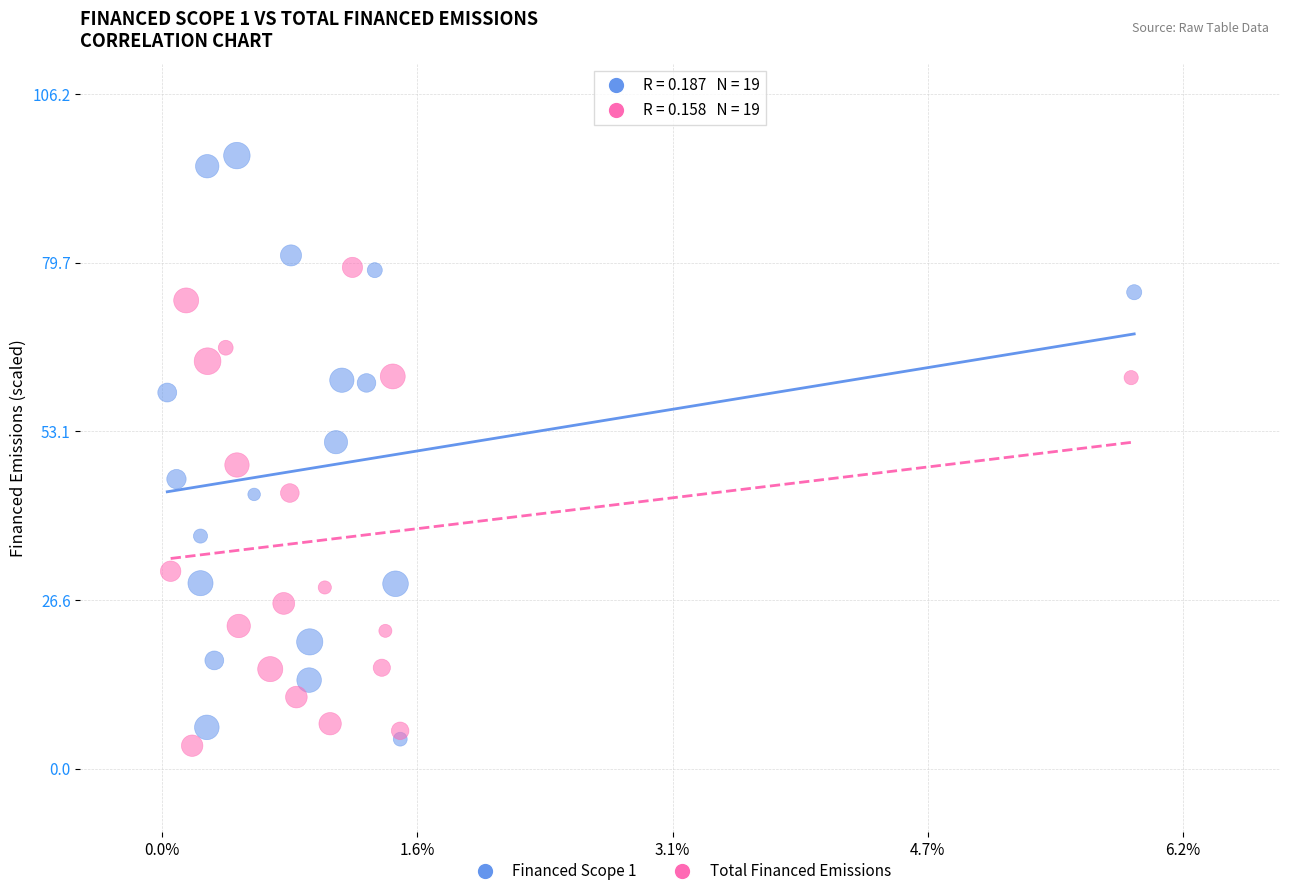

Which series has the widest spread of Y values?

Financed Scope 1